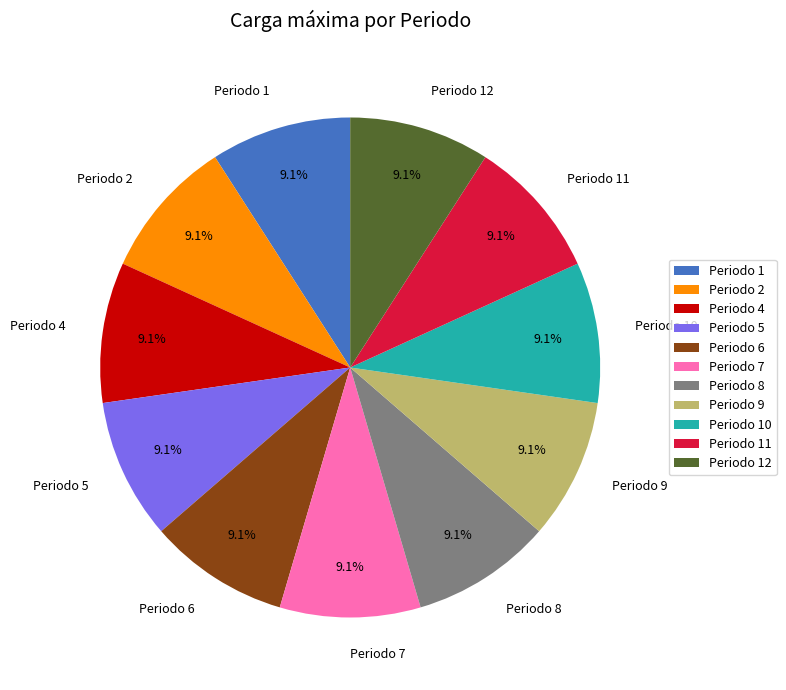

Does Periodo 7 represent more than half of the total?

No